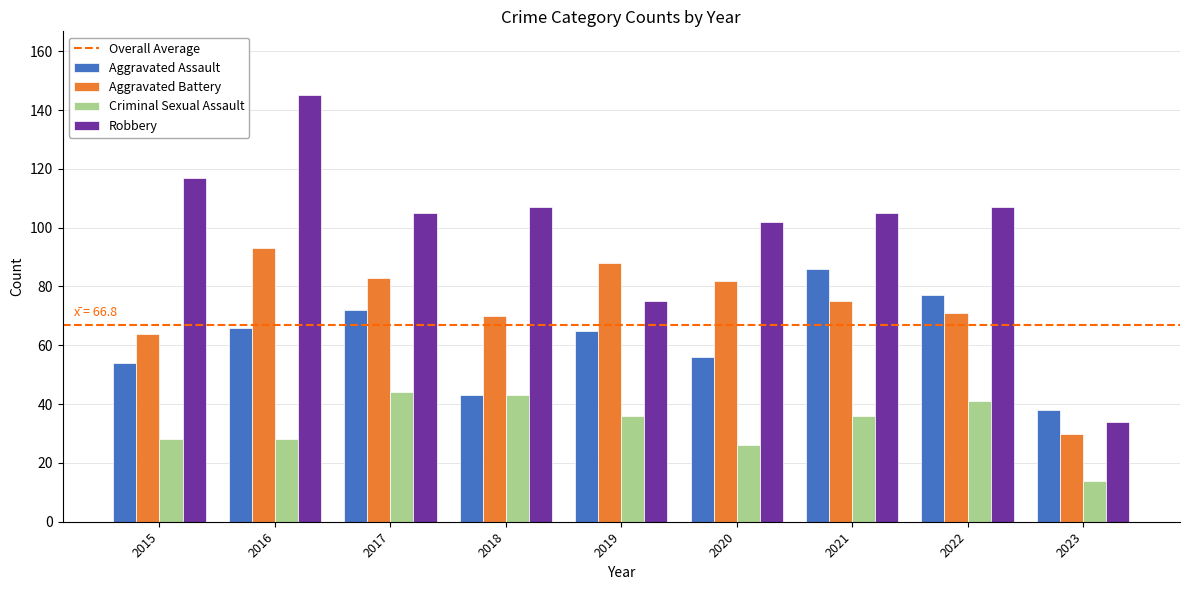

Are the bars horizontal?

No